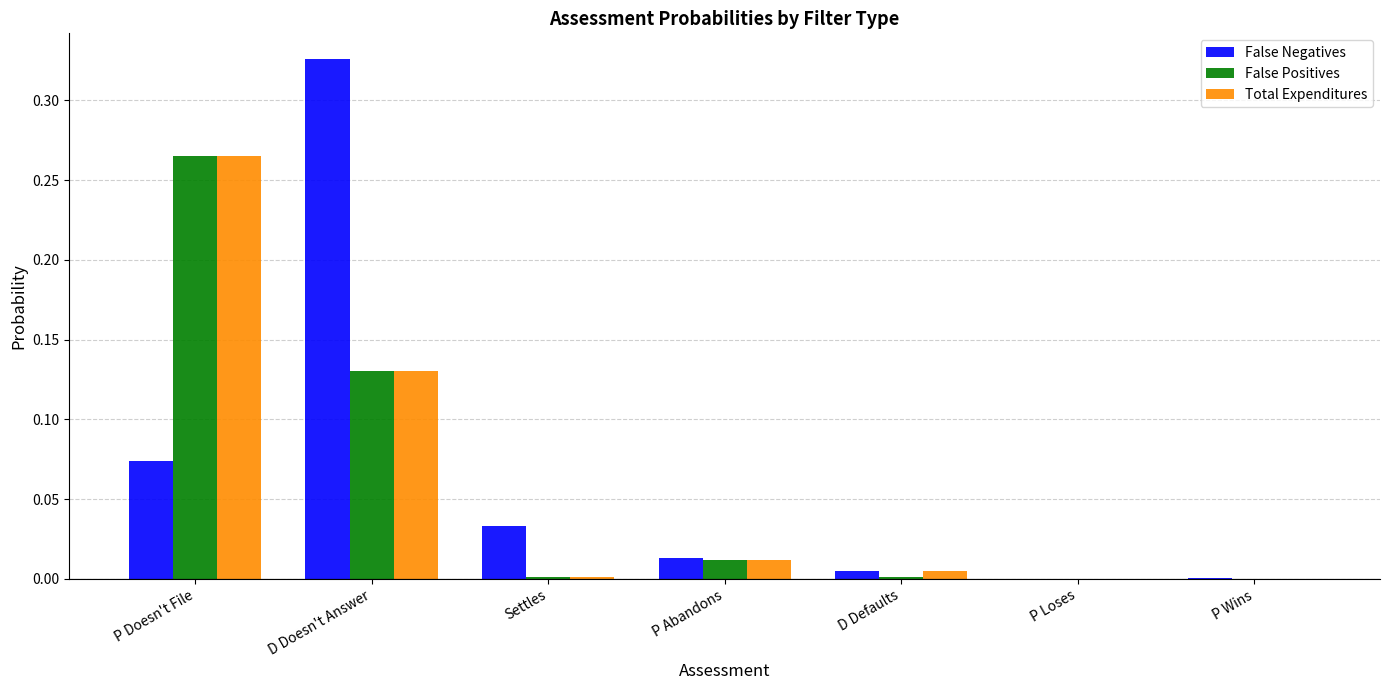

At which category does the chart reach its peak across all series?

D Doesn't Answer